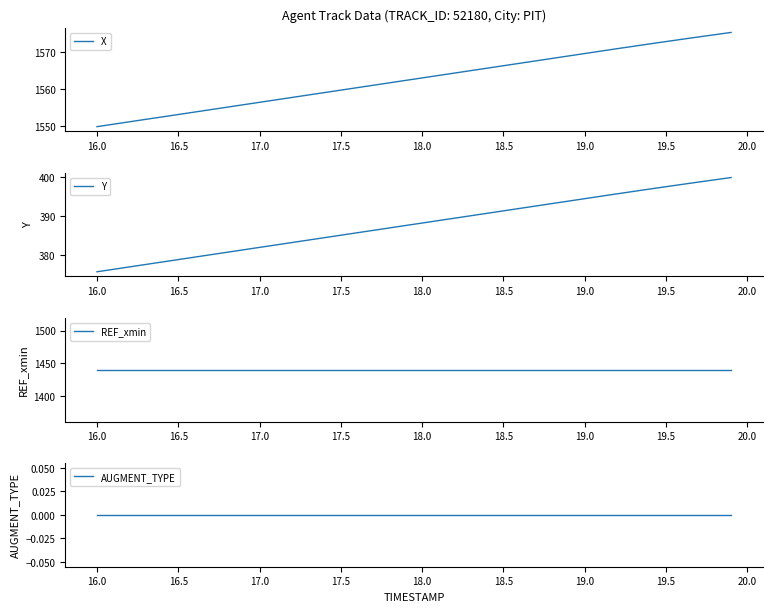

At how many categories does at least one series exceed 709?

40